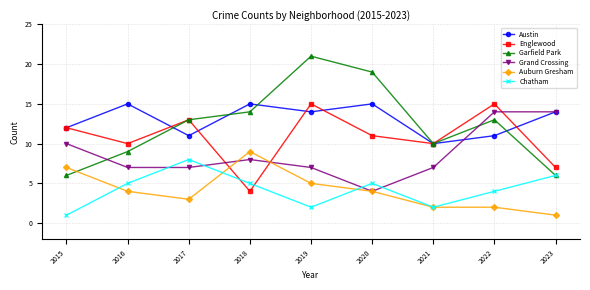

Which series has the largest range (max minus min)?

Garfield Park